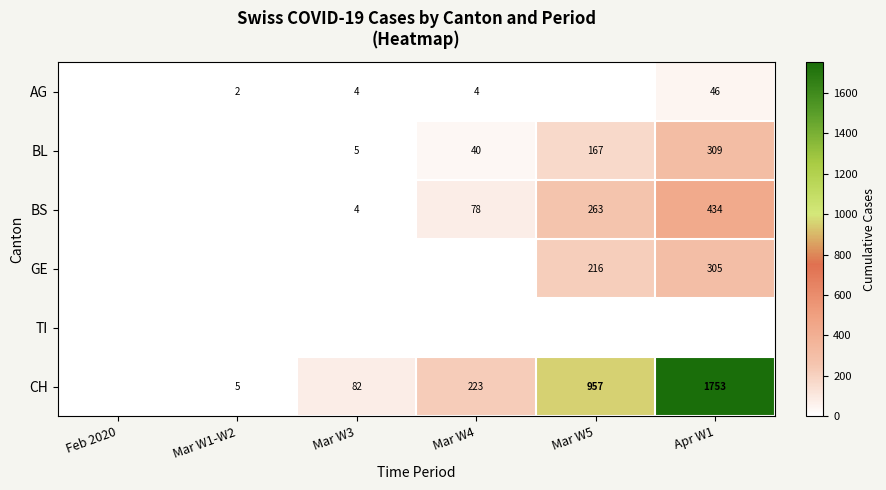

True or false: BS has a value of 97 at Mar W5.

False